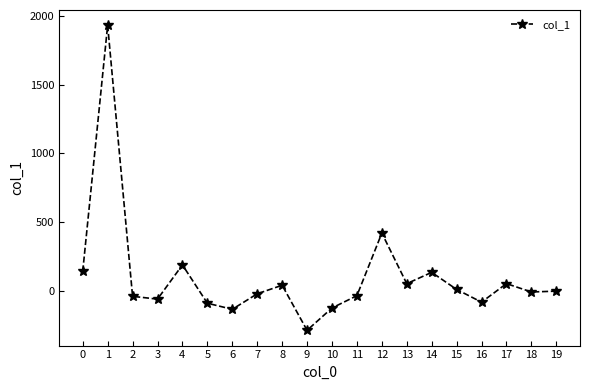

What is the average value?

106.2